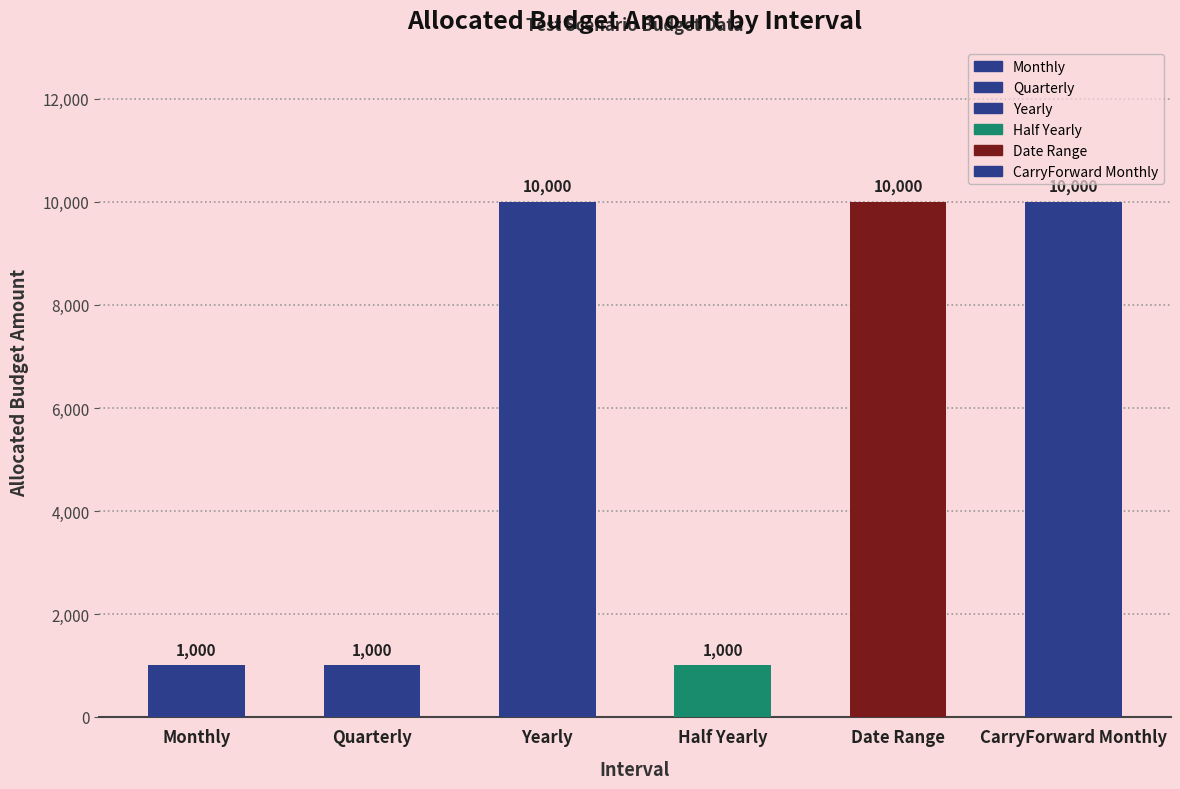

Rank the categories by value from highest to lowest.

Yearly, Date Range, CarryForward Monthly, Monthly, Quarterly, Half Yearly